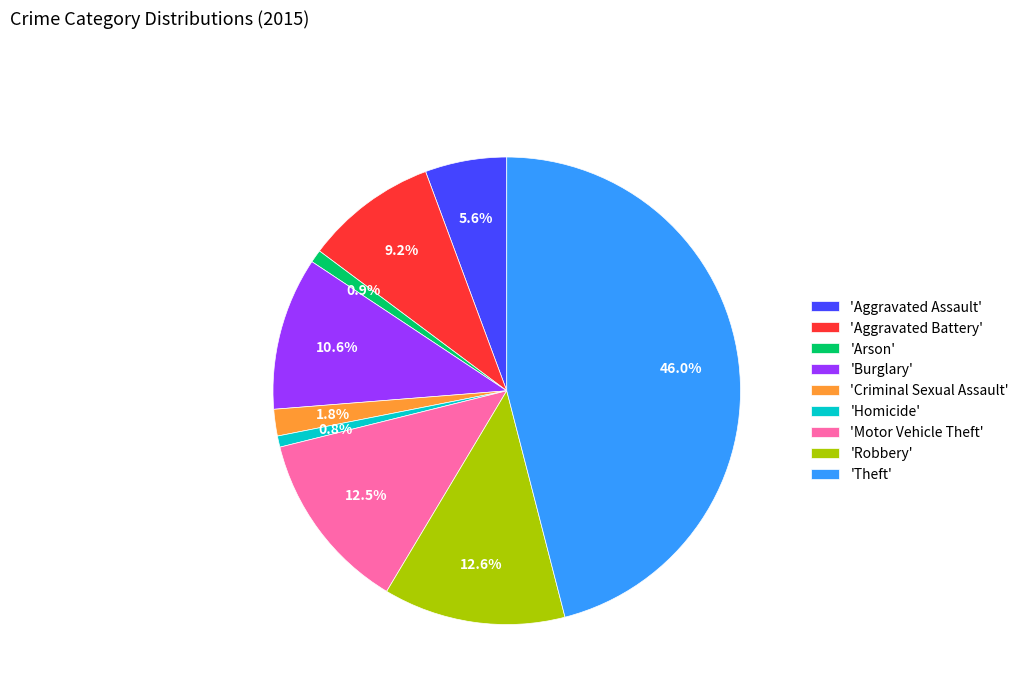

Combined, do 'Aggravated Assault' and 'Motor Vehicle Theft' account for over 50%?

No